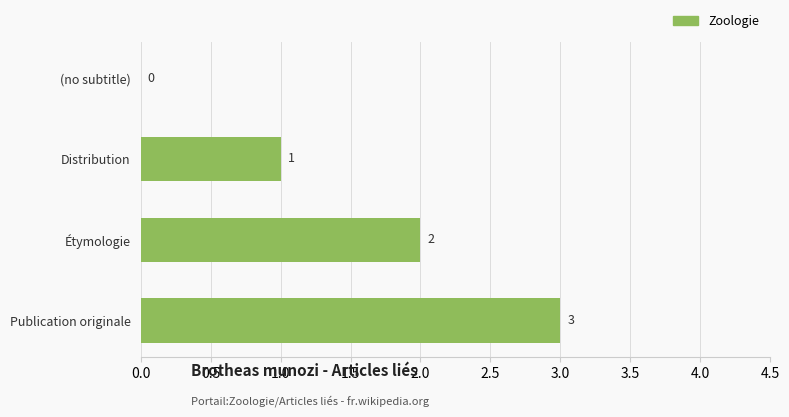

What is the sum of all values?

6